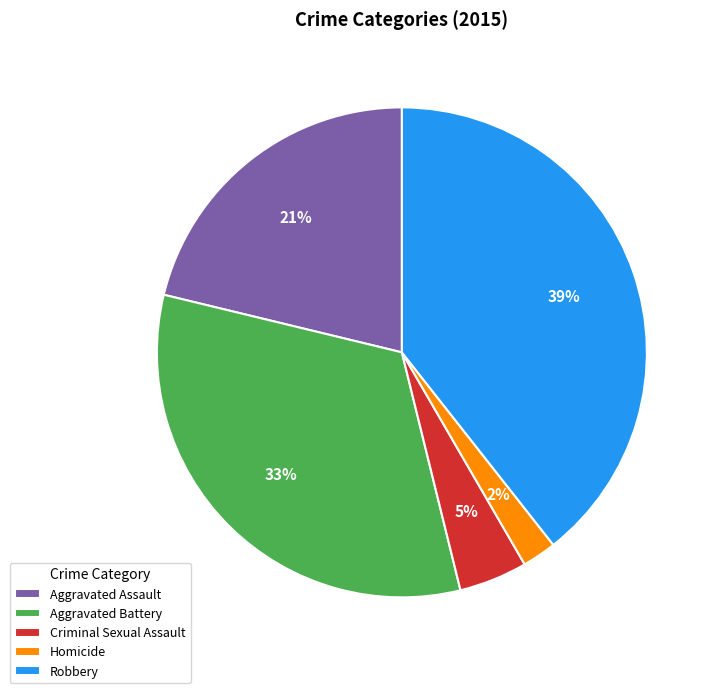

What percentage is the Criminal Sexual Assault slice, to the nearest percent?

5%